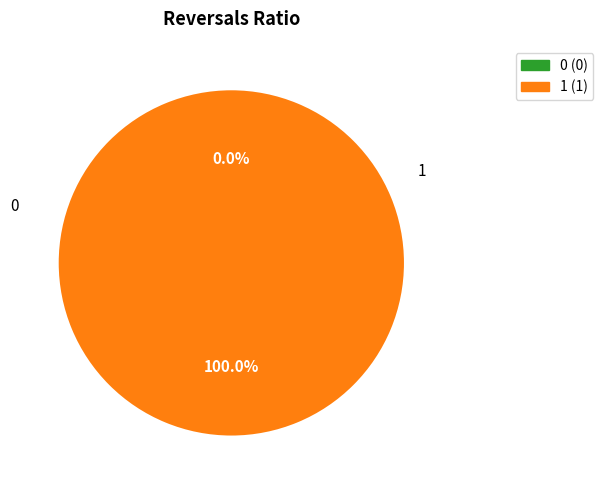

Do 1 and 0 together represent more than half of the pie?

Yes